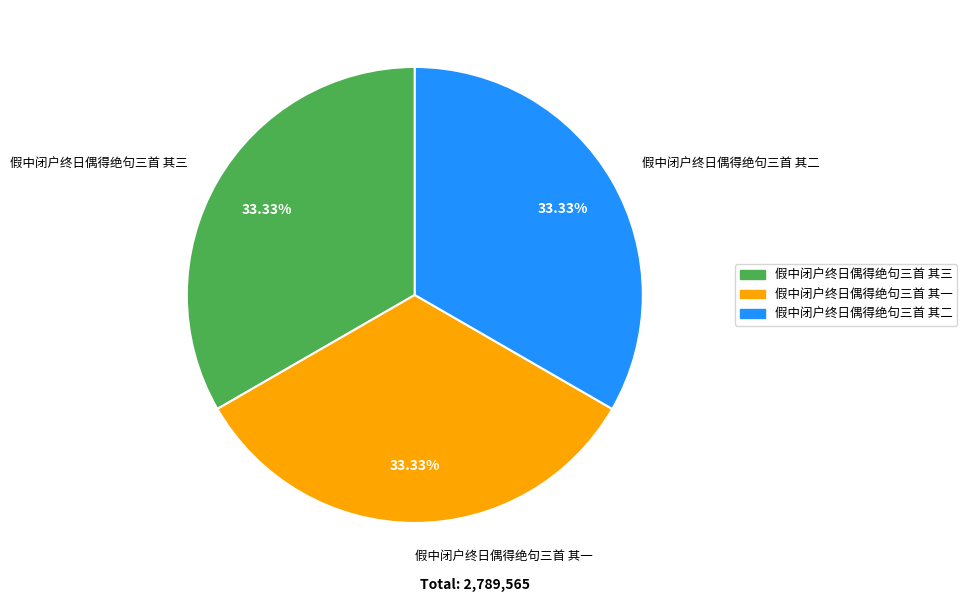

Is it true that 假中闭户终日偶得绝句三首 其一 is 24% of the pie?

False